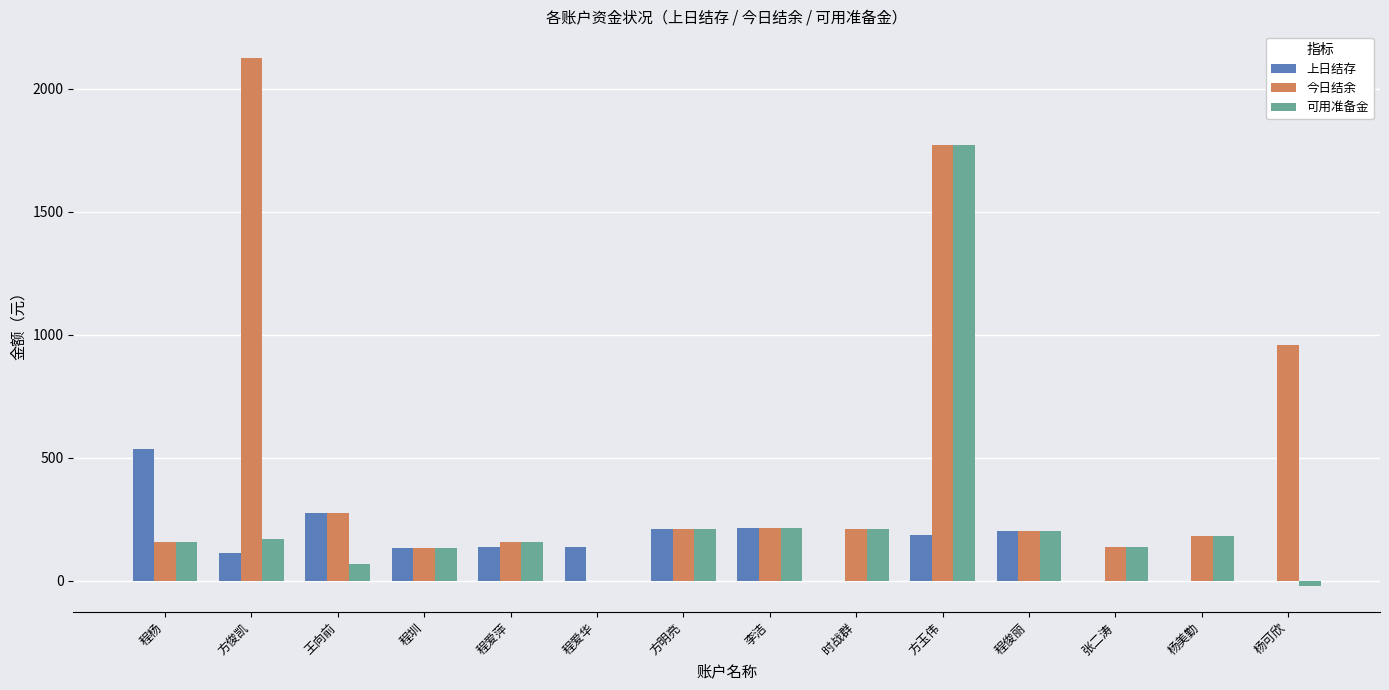

How many groups of bars are there?

14